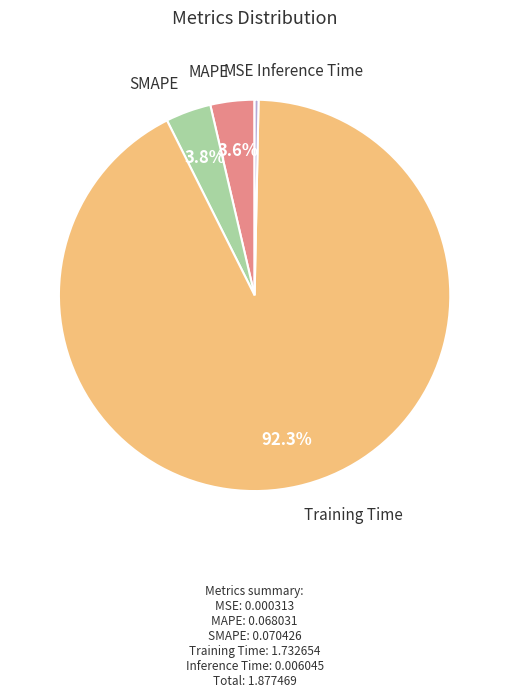

Does any single category account for the majority?

Yes